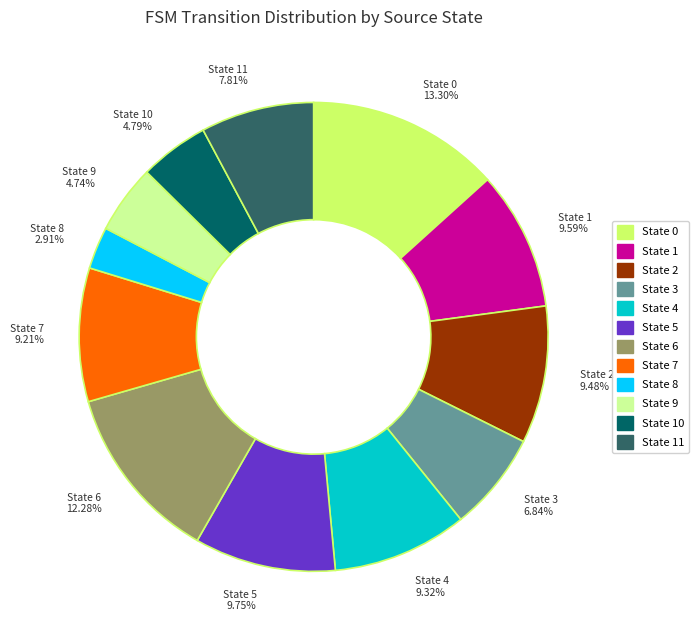

To the nearest percent, what is the difference between the State 9 and State 3 slice percentages?

2%